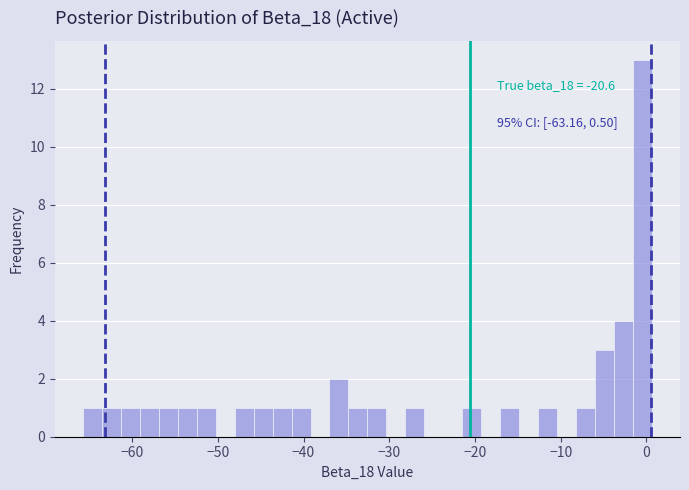

Read against the x-axis, roughly where is the centre of the tallest bar?

-1